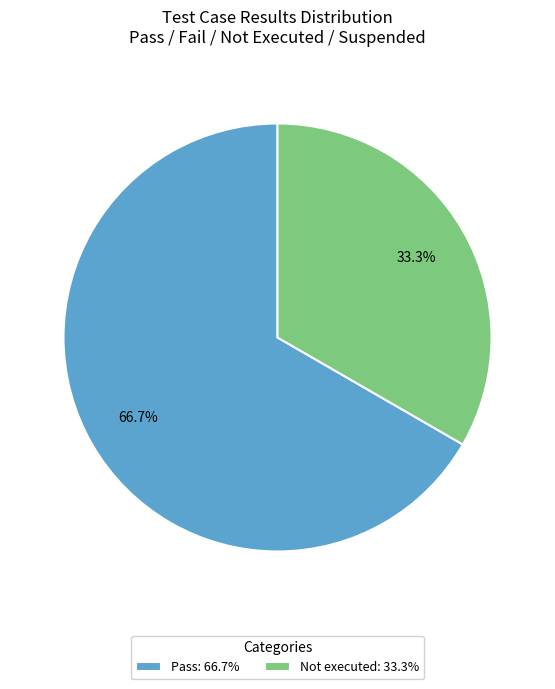

Which slice is the largest?

Pass: 66.7%